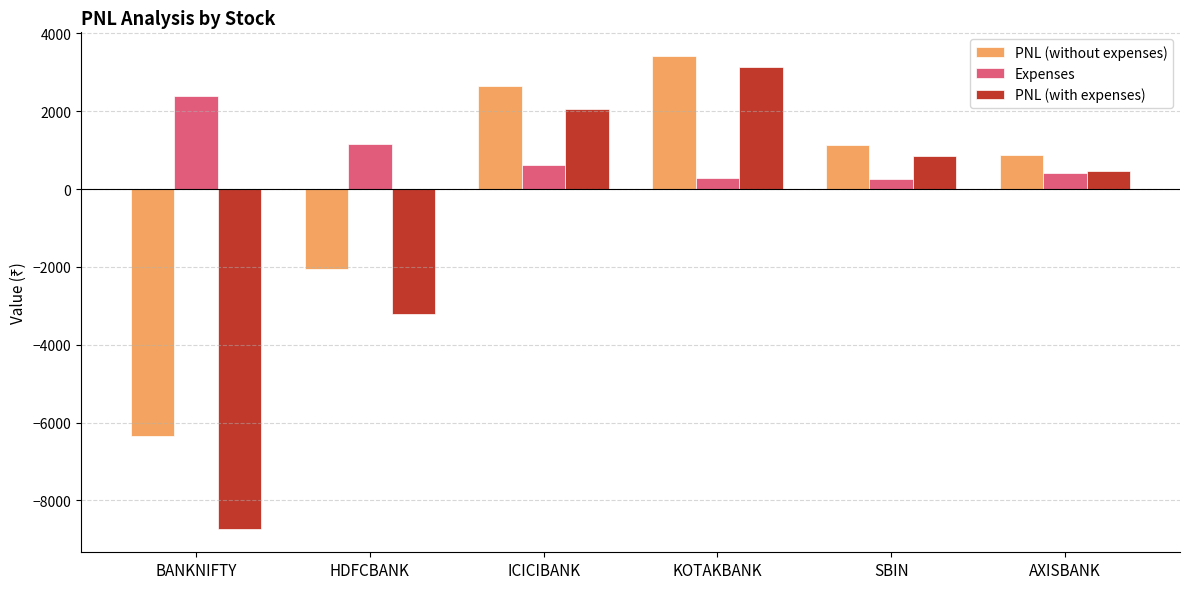

How many data points in Expenses are less than 606?

3